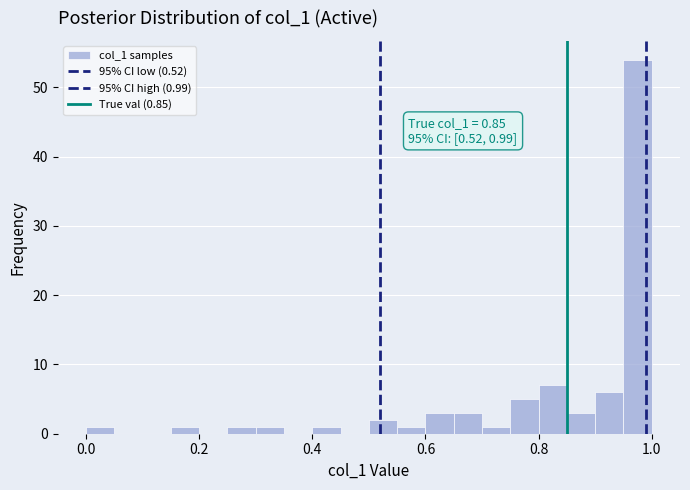

Around what value on the x-axis is the tallest bar? Give the approximate position of its centre, as read against the axis.

0.98